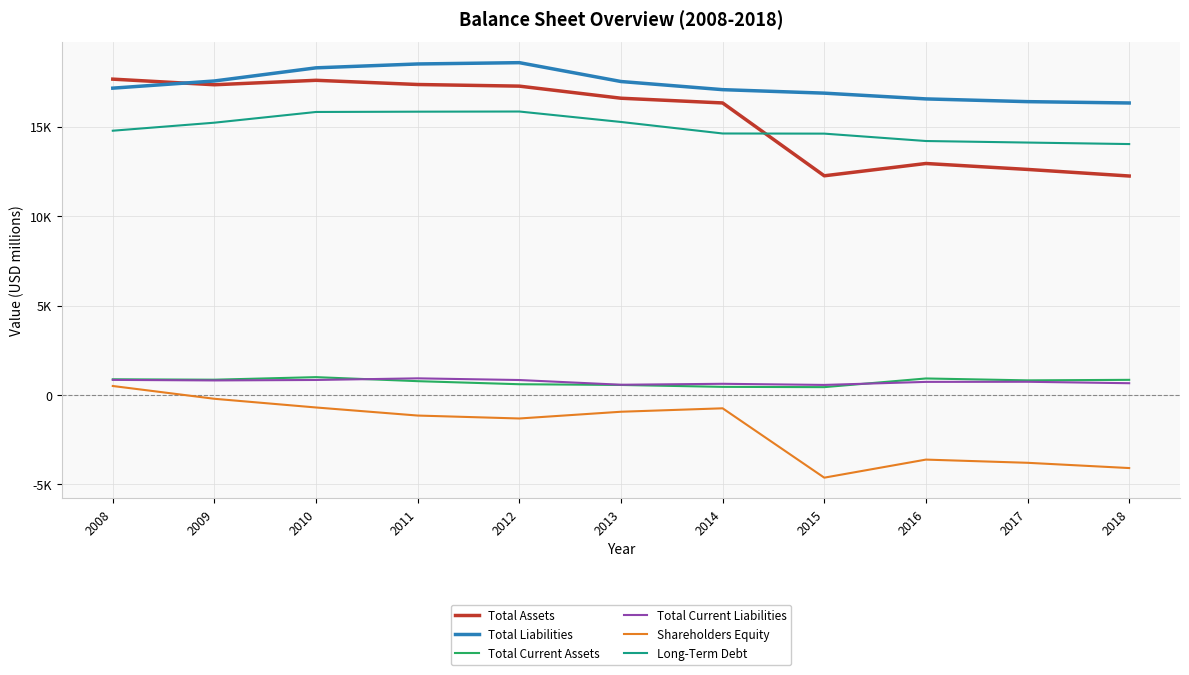

Is the value of Long-Term Debt at 2018 greater than the value of Total Liabilities at 2010?

No